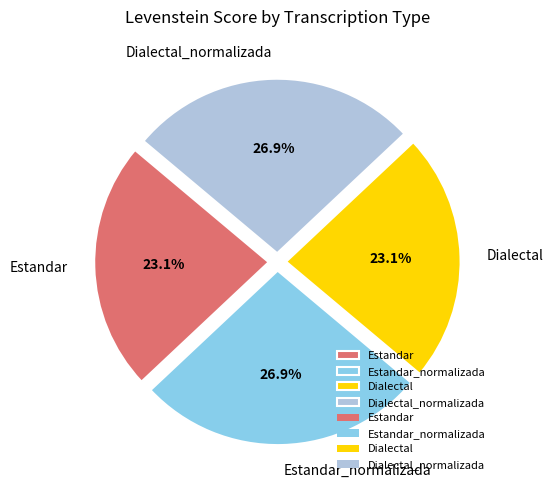

To the nearest percent, what is the difference between the largest and smallest slice percentages?

4%